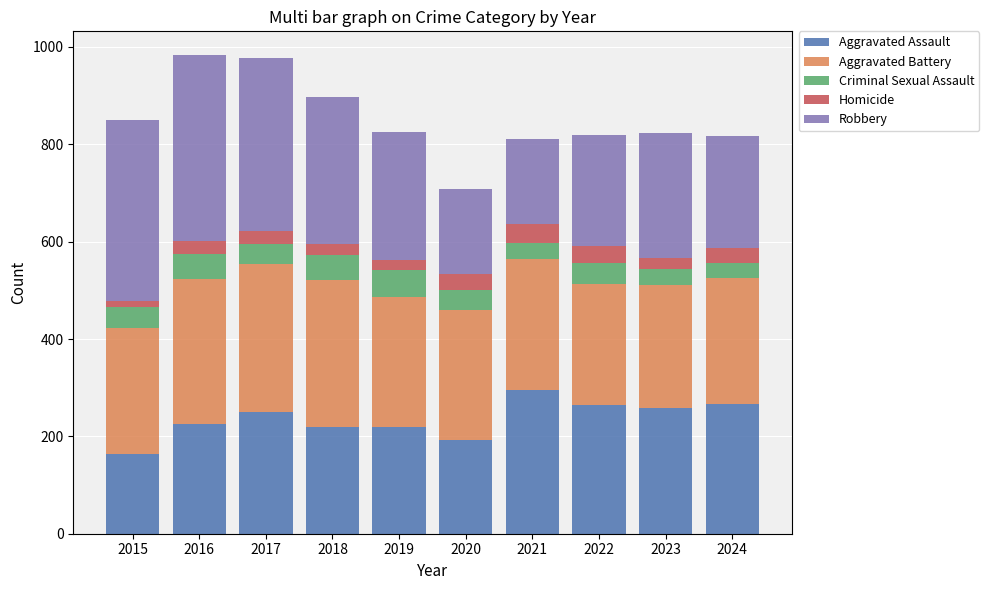

What is the difference between the maximum and minimum values in the Aggravated Assault series?

131